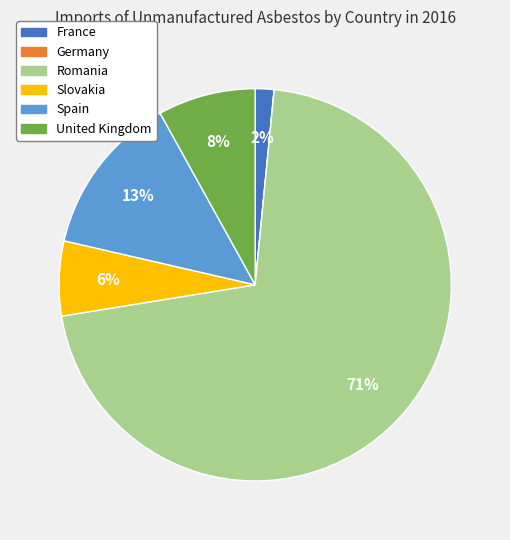

Between United Kingdom and France, which is larger?

United Kingdom